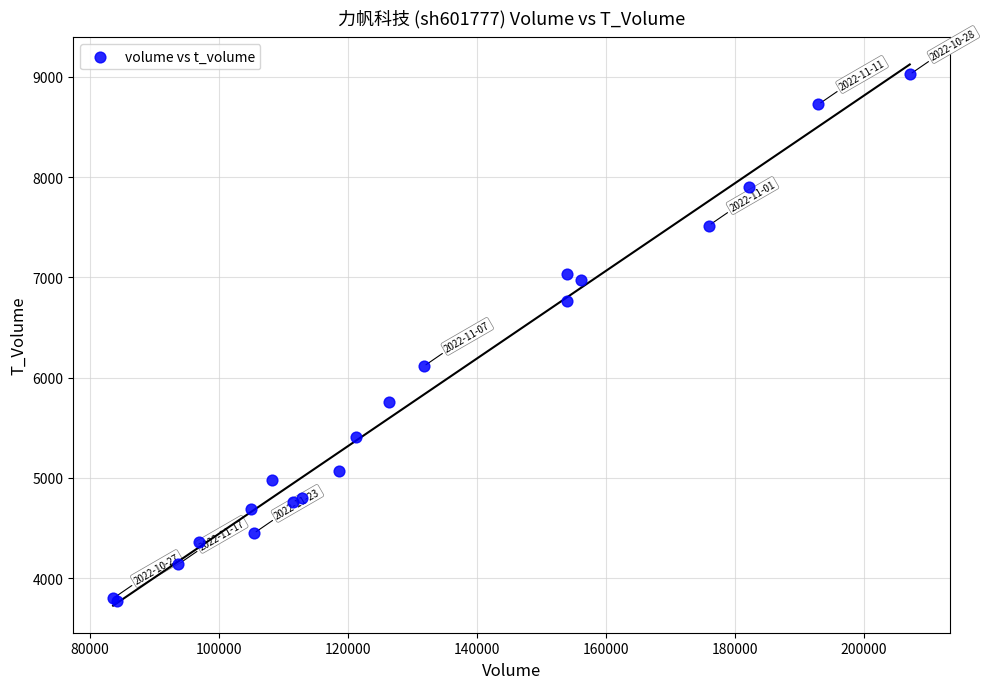

What Y value in the scatter plot is closest to 6396?

6113